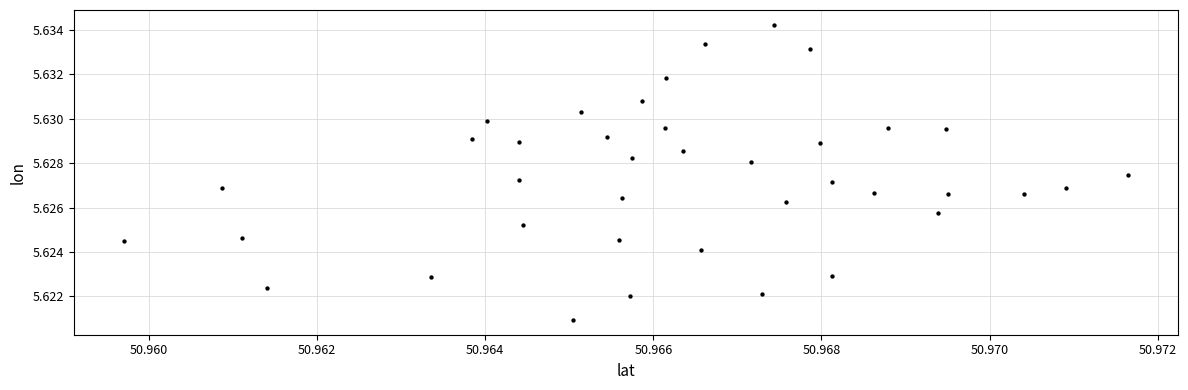

How many data points are displayed?

39